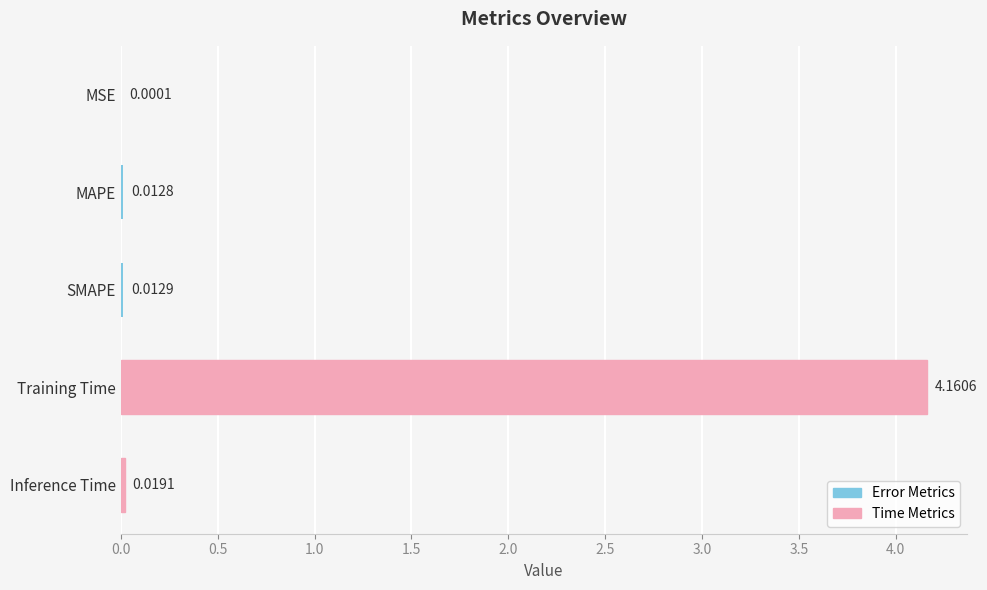

Between Training Time and MSE, which is larger?

Training Time